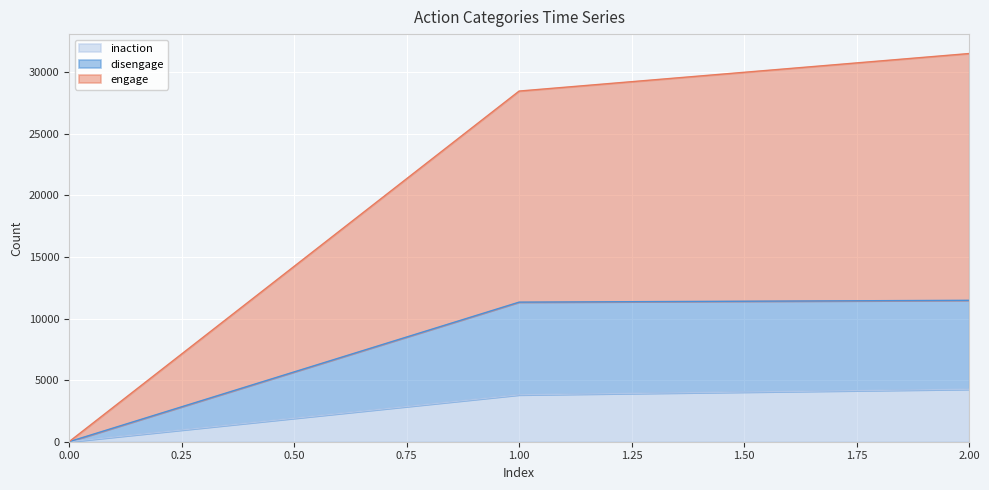

How many lines are shown in the chart?

3